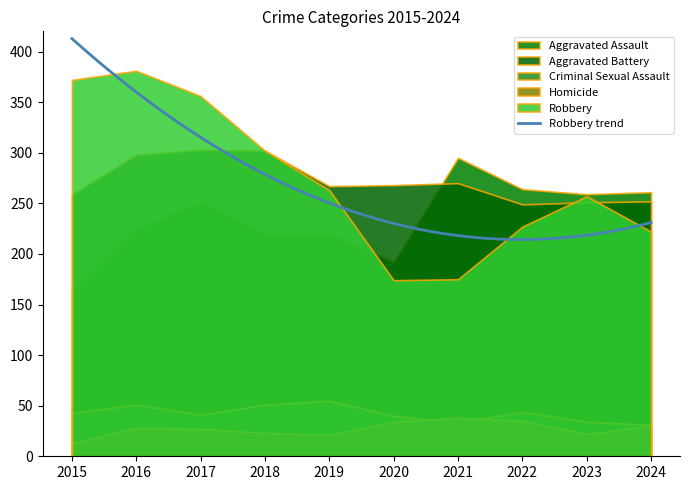

Rank the categories by Robbery value from highest to lowest.

2016, 2015, 2017, 2018, 2019, 2023, 2022, 2024, 2021, 2020